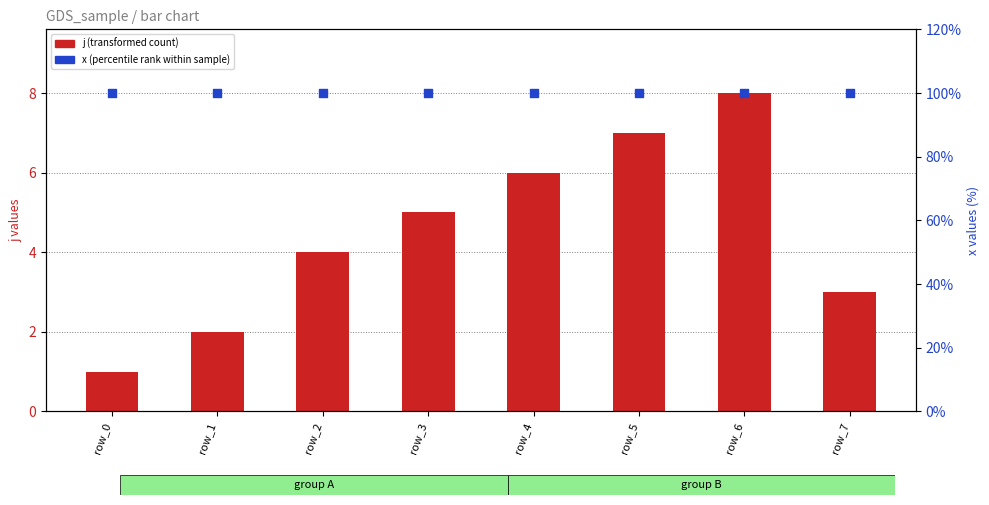

Which series contains the lowest Y value?

j (transformed count)